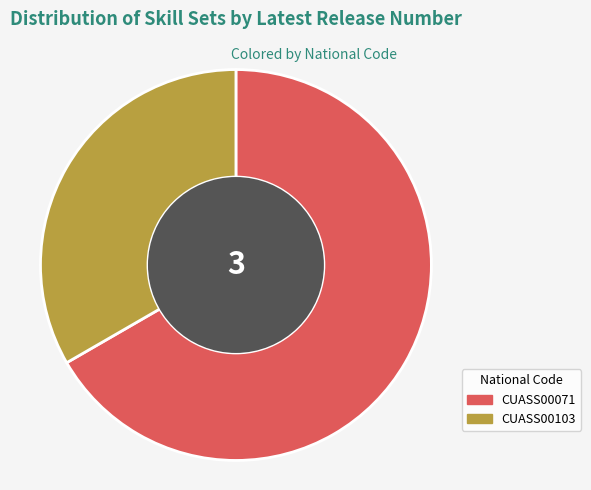

Rank the categories by value from highest to lowest.

CUASS00071, CUASS00103